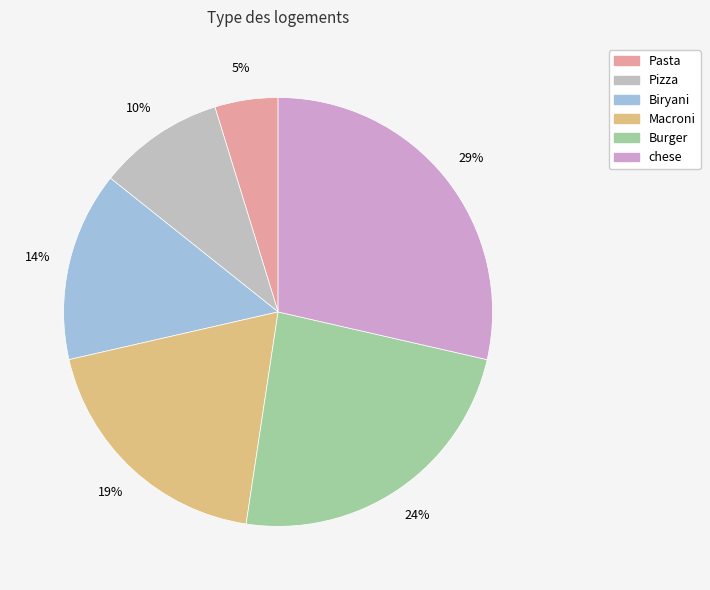

To the nearest percent, what is the average slice percentage?

17%